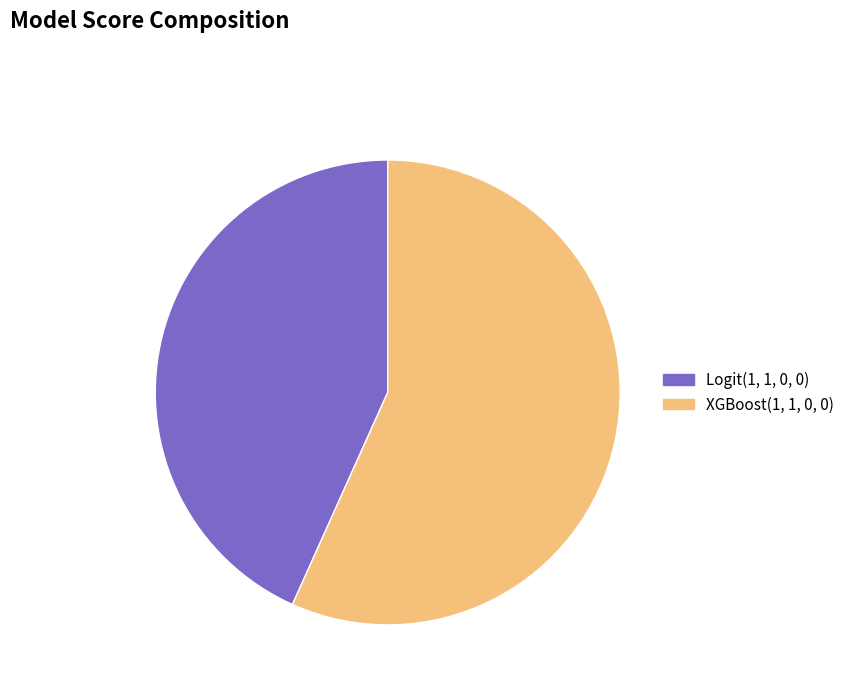

Which category has the smallest portion of the pie?

Logit(1, 1, 0, 0)